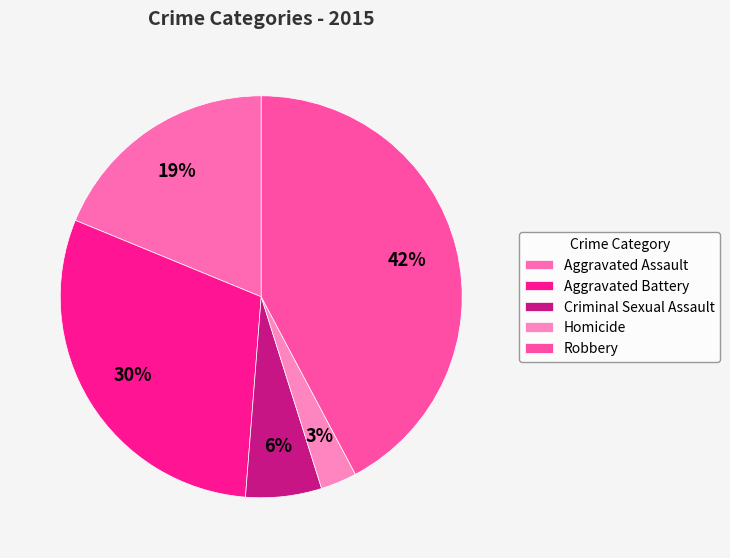

Which slice is the smallest?

Homicide